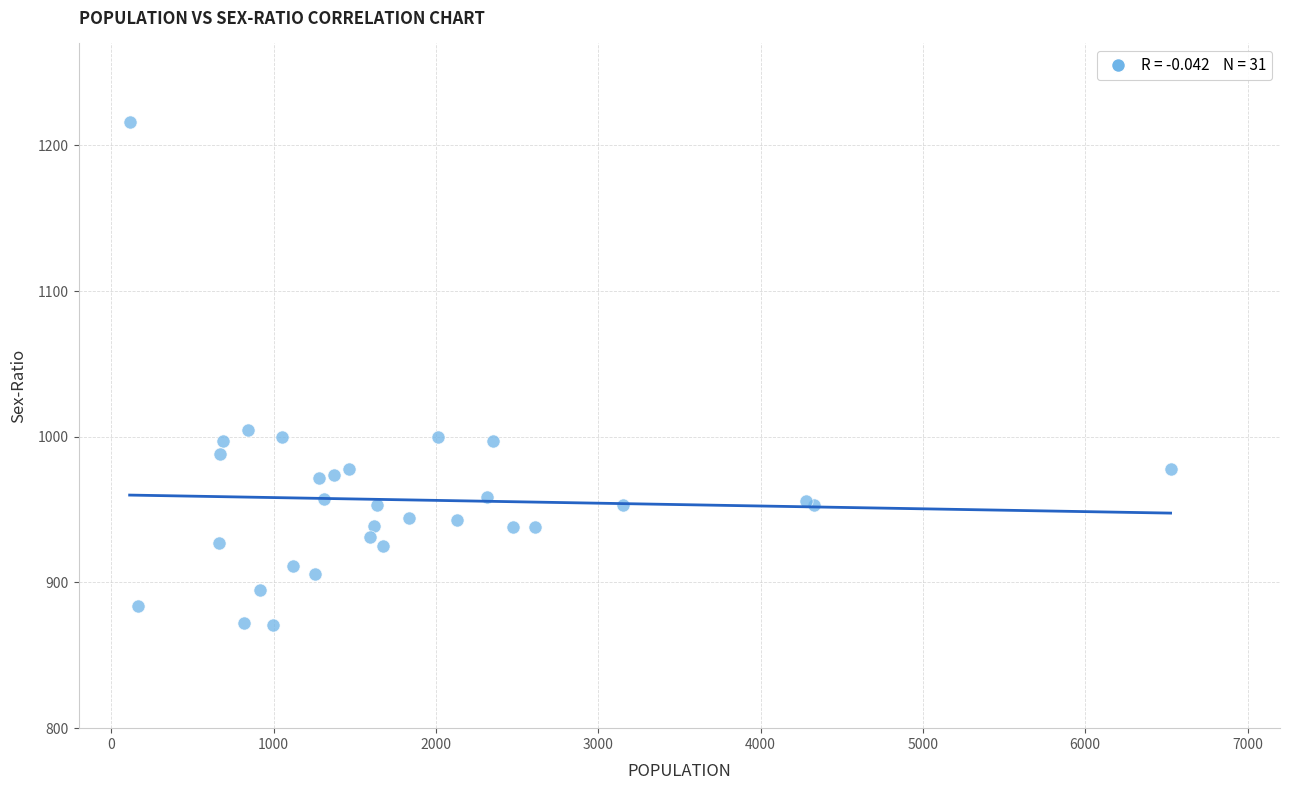

What Y value in the scatter plot is closest to 1043?

1005